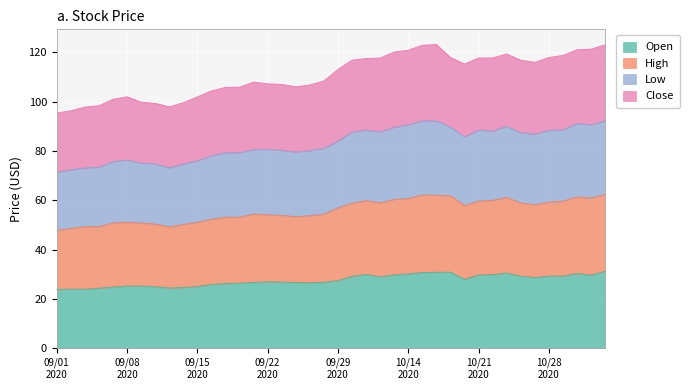

What is the lowest value of the Open series?

23.7